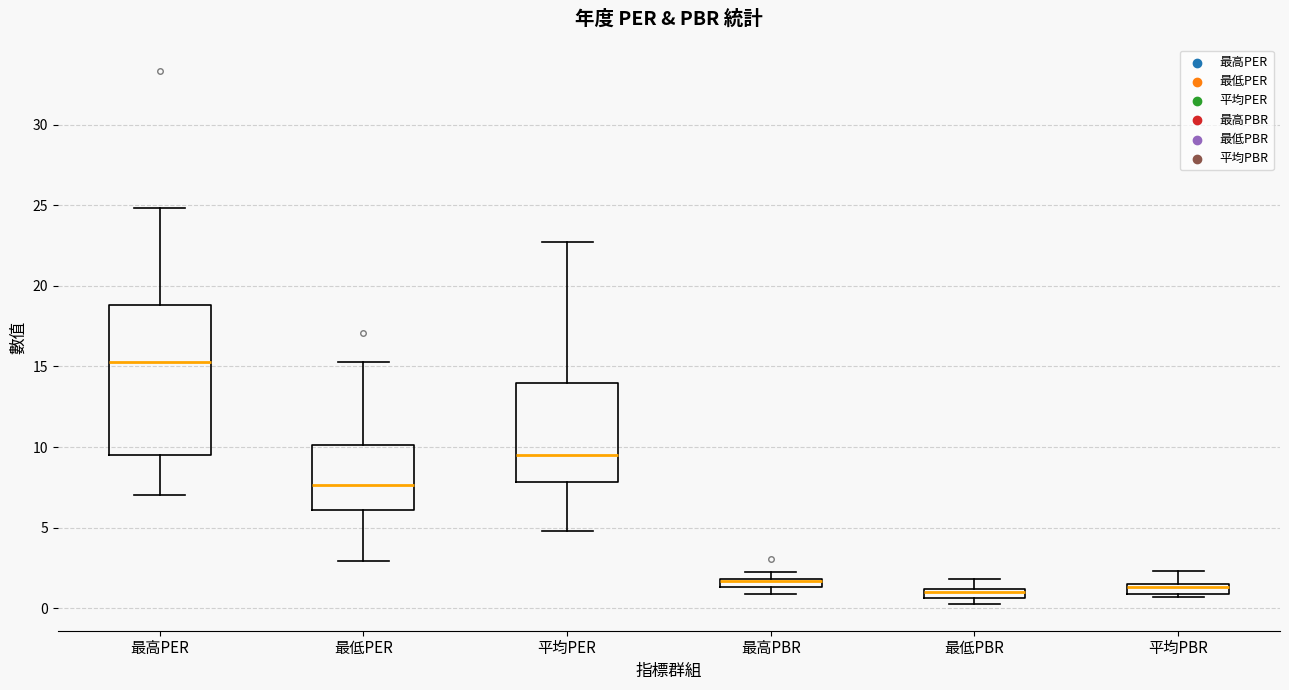

Which box has the highest median line?

最高PER